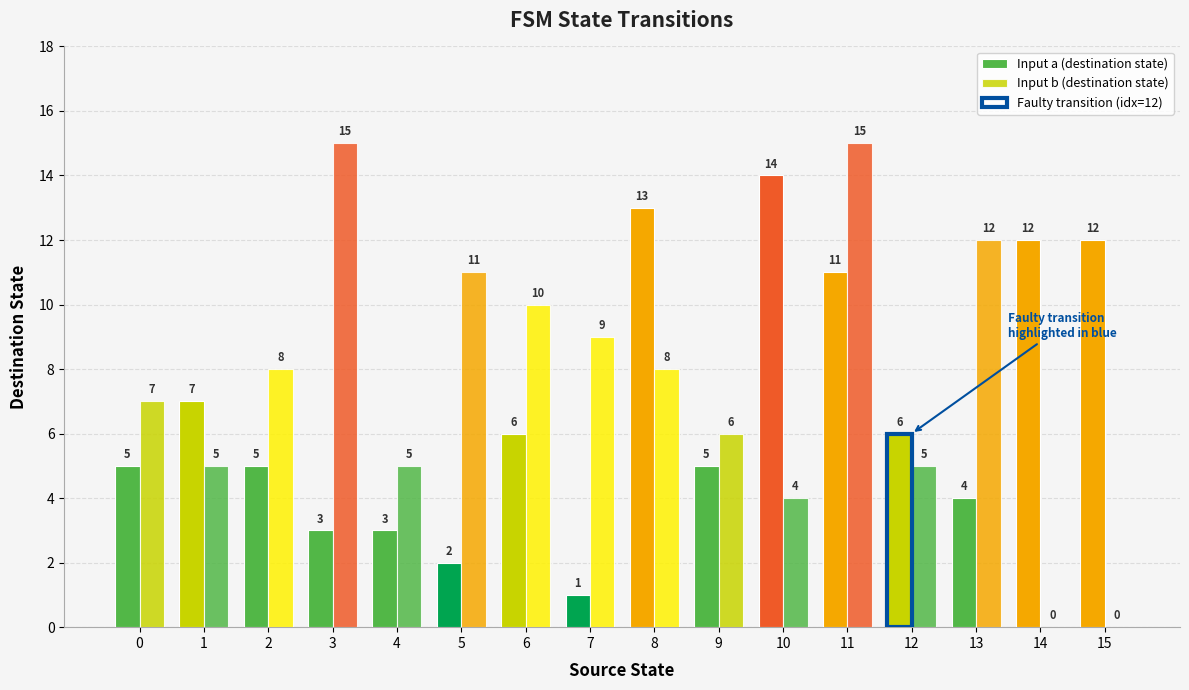

What is the total value across all series at 11?

26